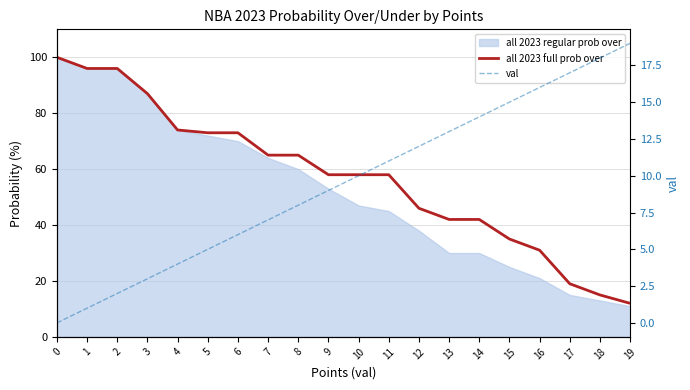

What is the difference between the highest and lowest values at 18?

3